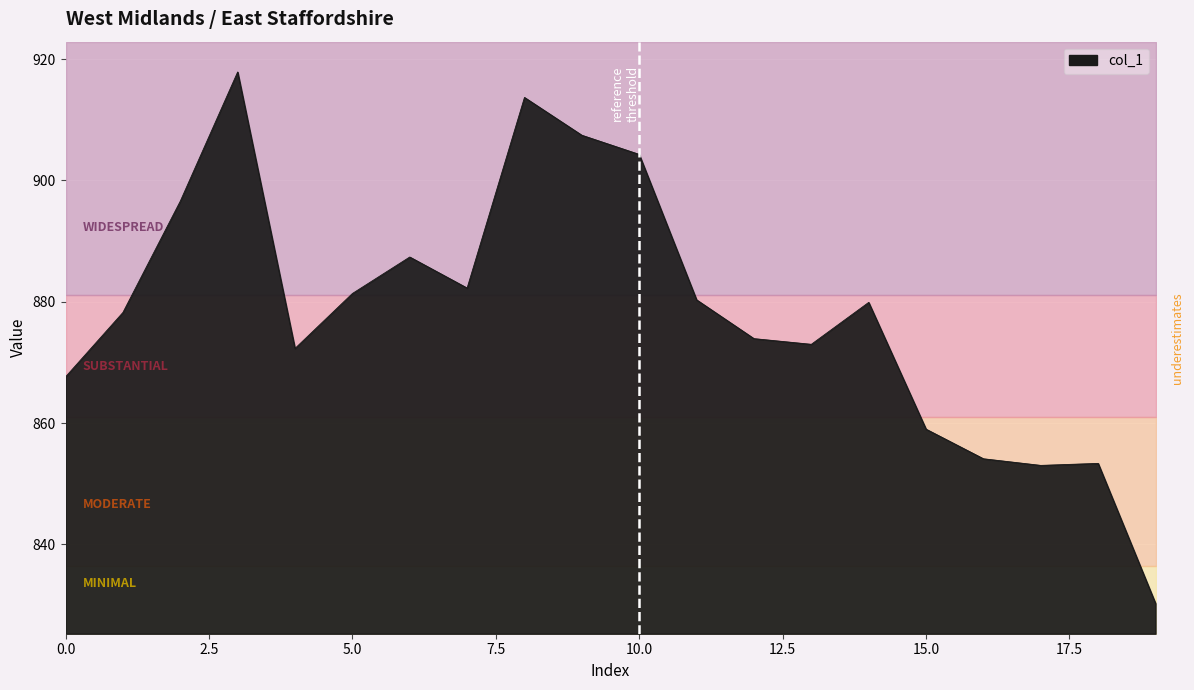

What is the difference between the maximum and minimum values?

87.6